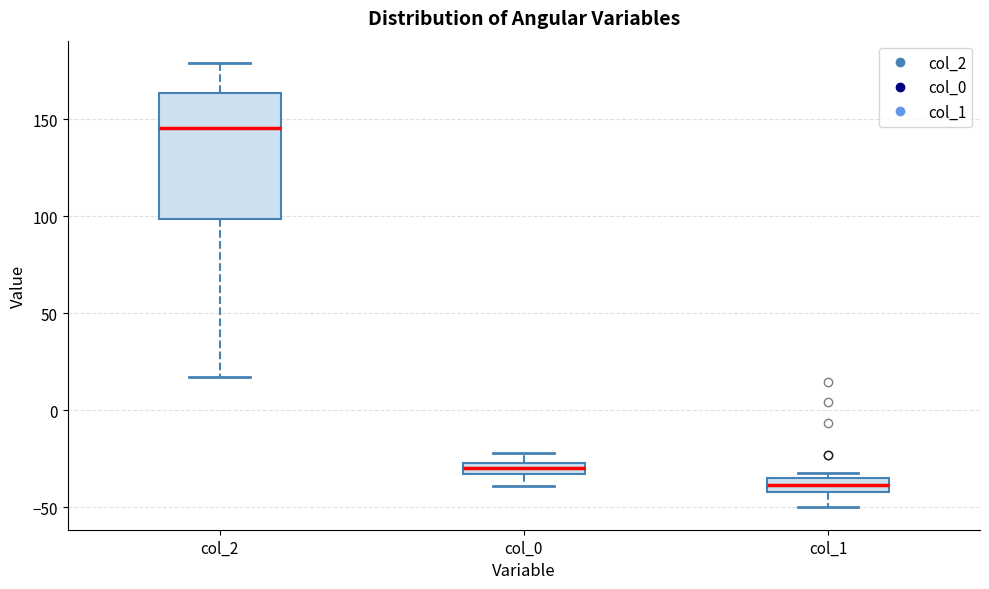

Comparing the boxes themselves (not the whiskers), which one is the tallest?

col_2